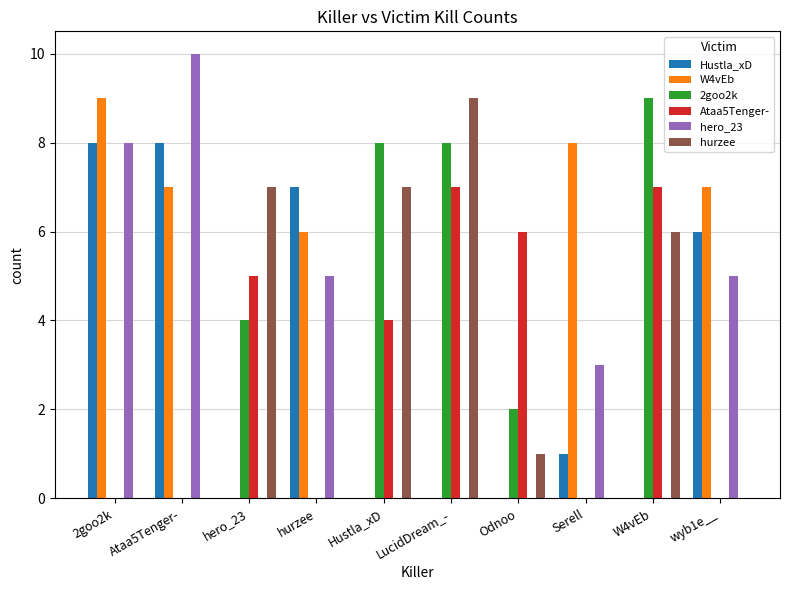

Reading left to right, extract all data points from this chart.

Hustla_xD: 8	8	0	7	0	0	0	1	0	6
W4vEb: 9	7	0	6	0	0	0	8	0	7
2goo2k: 0	0	4	0	8	8	2	0	9	0
Ataa5Tenger-: 0	0	5	0	4	7	6	0	7	0
hero_23: 8	10	0	5	0	0	0	3	0	5
hurzee: 0	0	7	0	7	9	1	0	6	0